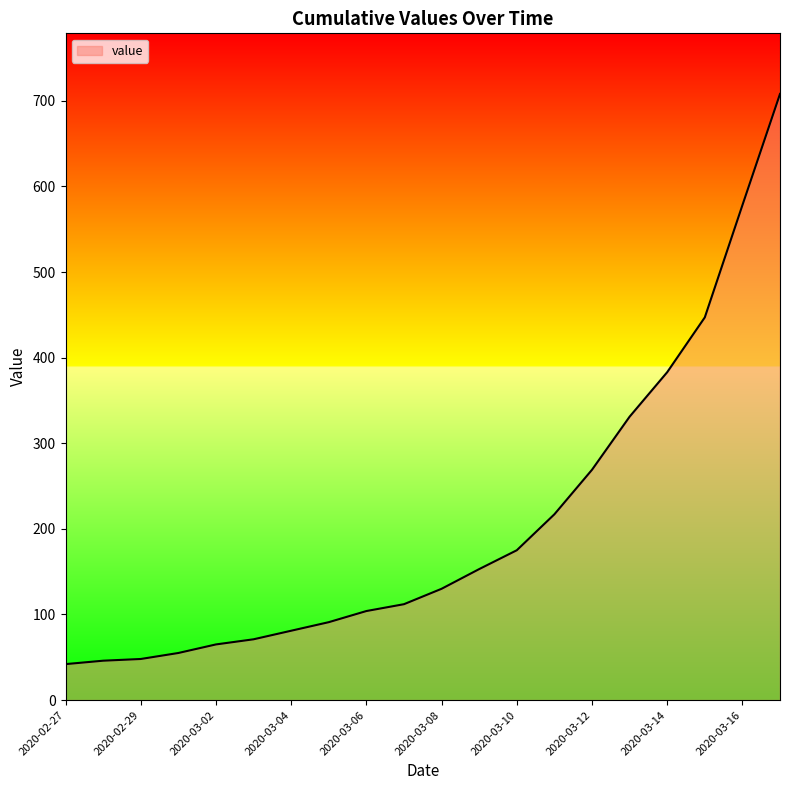

What is the minimum value shown in the chart?

42